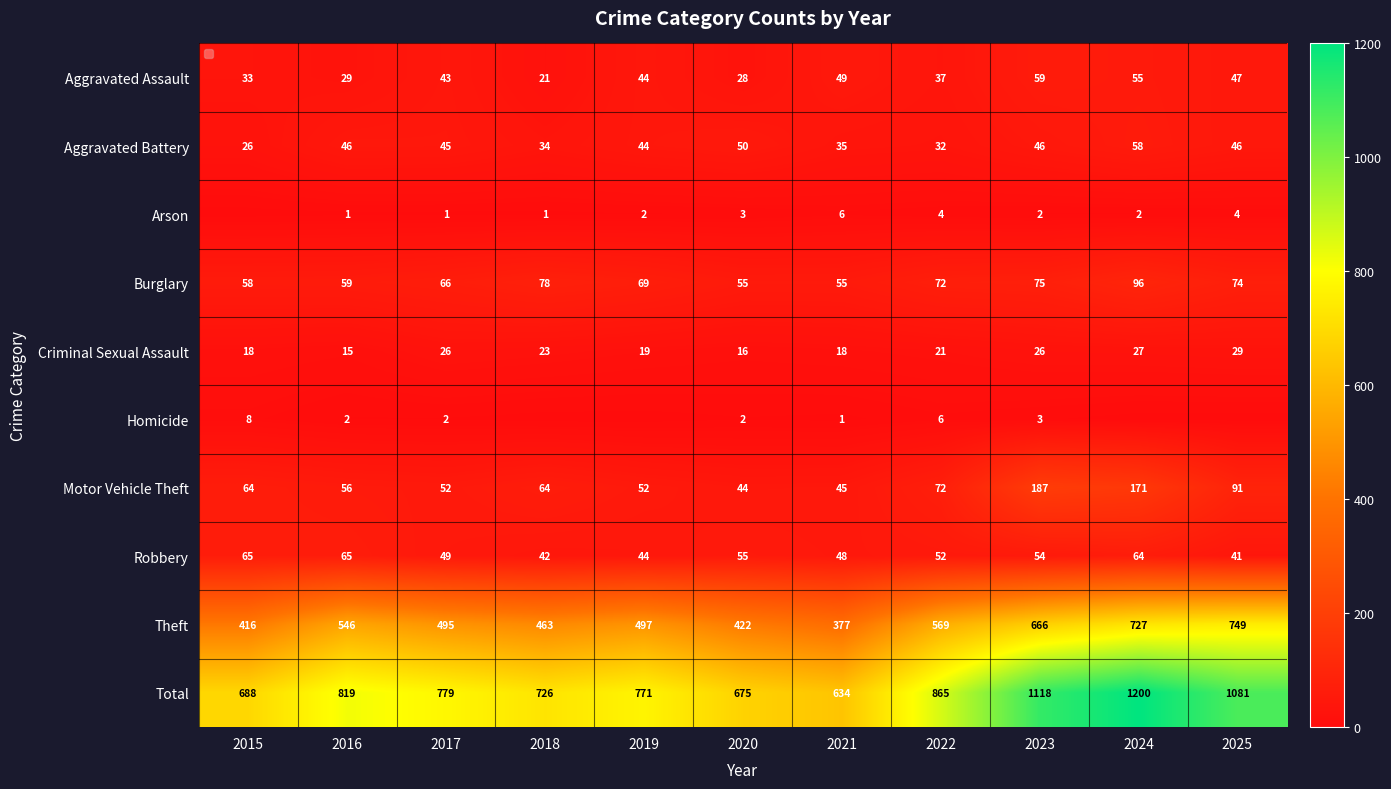

Read the Aggravated Assault value at 2019.

44